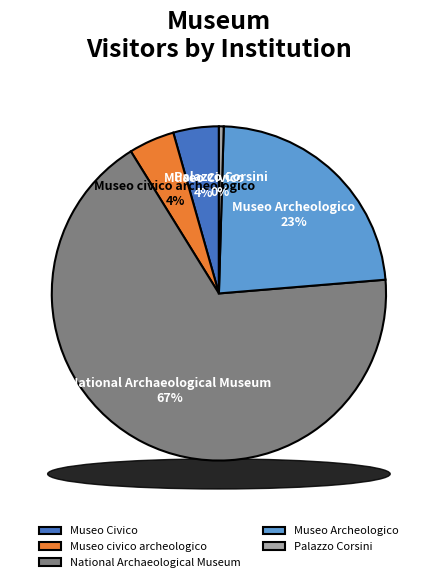

Does National Archaeological Museum account for over 50% of the chart?

Yes